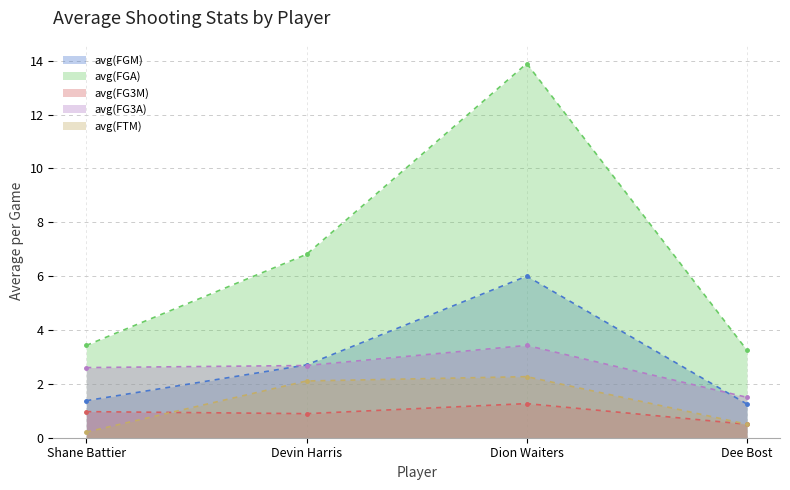

How many data points in avg(FGM) are less than 2?

2